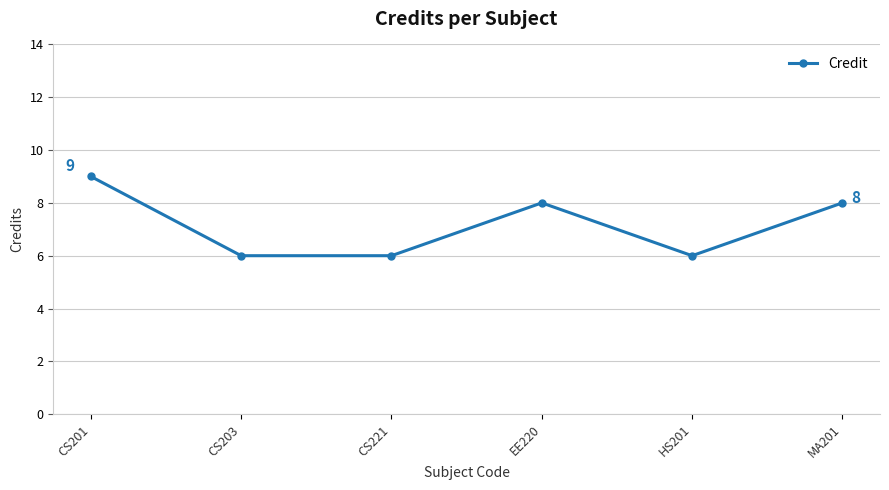

What is the sum of the values at CS201 and HS201?

15